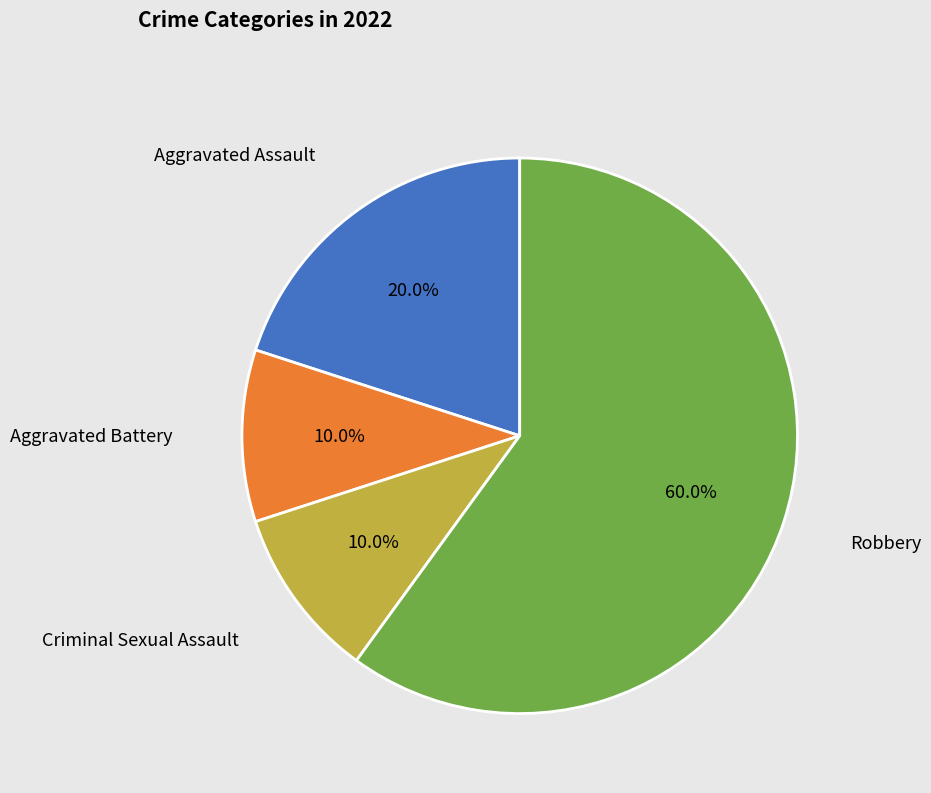

Which slice is the largest?

Robbery